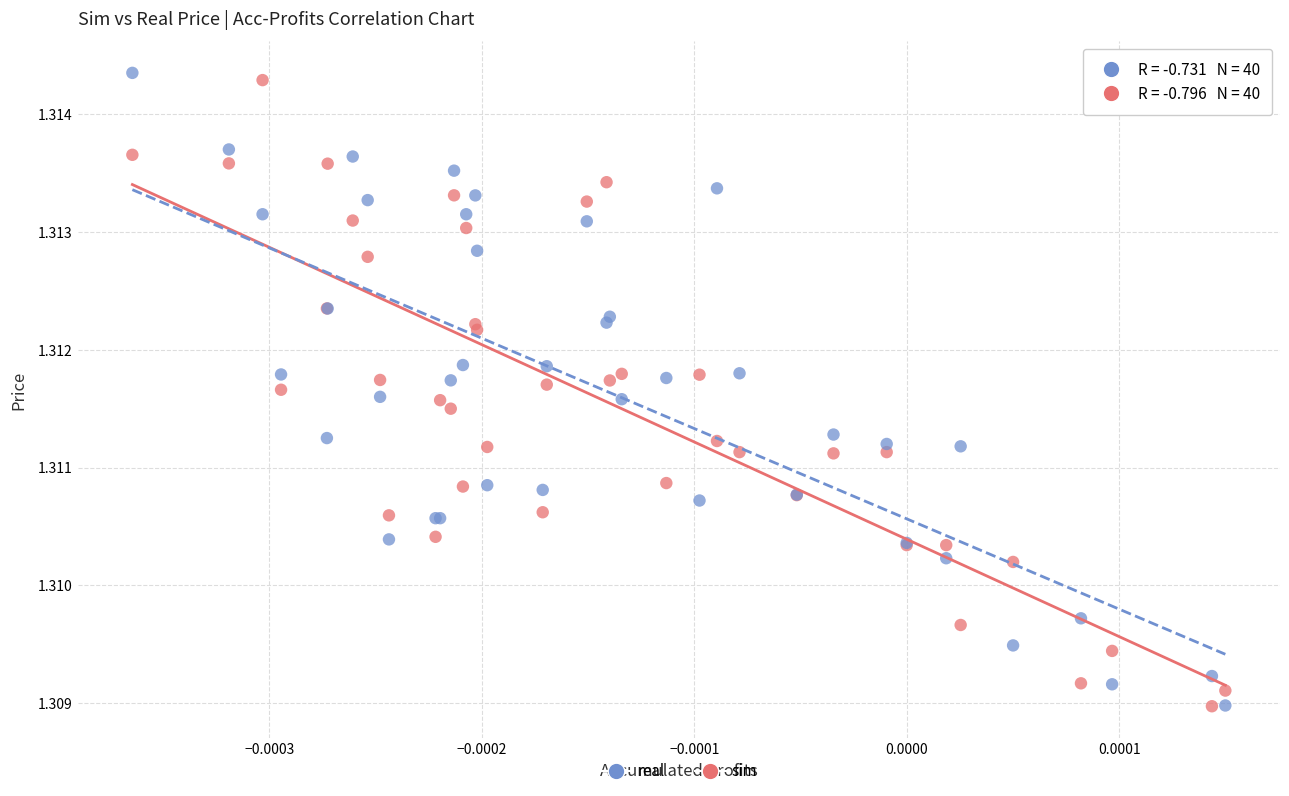

What are all the series names shown in the legend?

real, sim